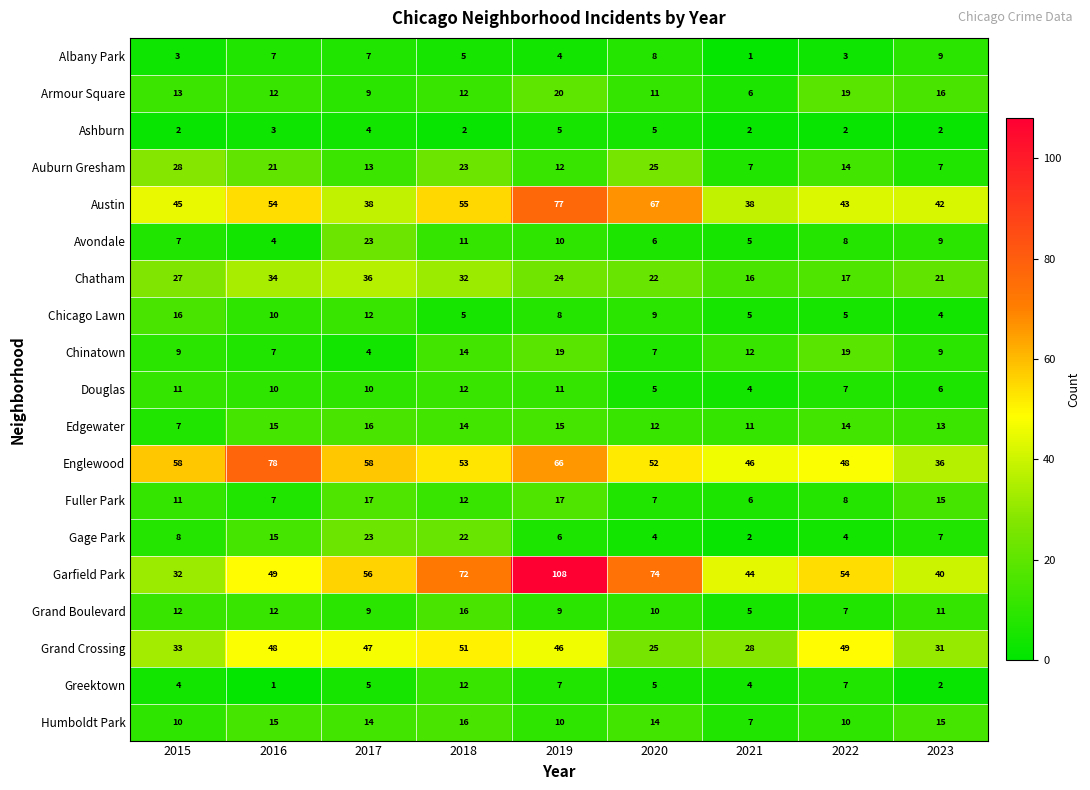

The Ashburn series shows 2 at 2022. True or false?

True